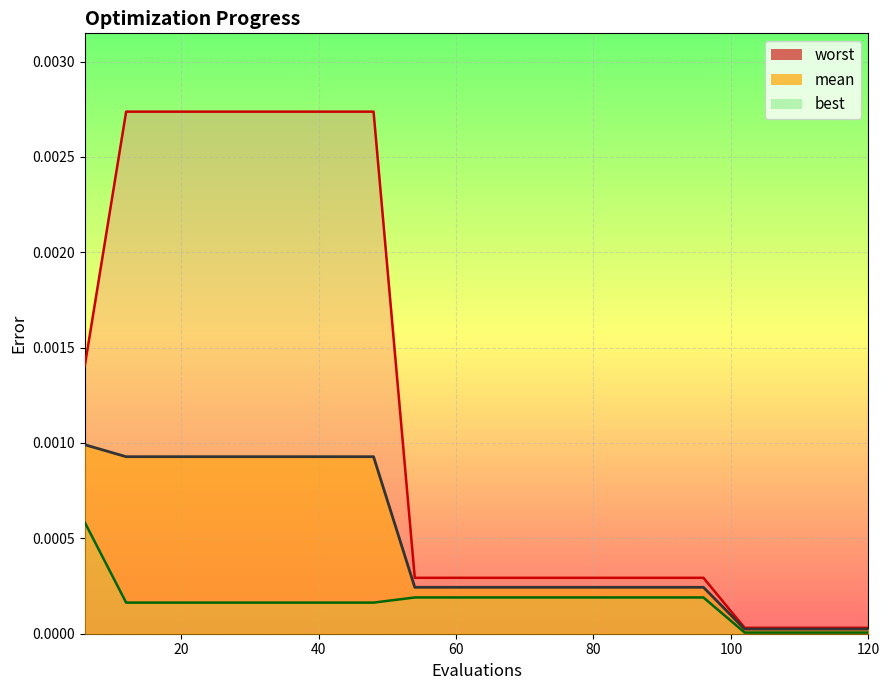

How many data points does each series have?

20